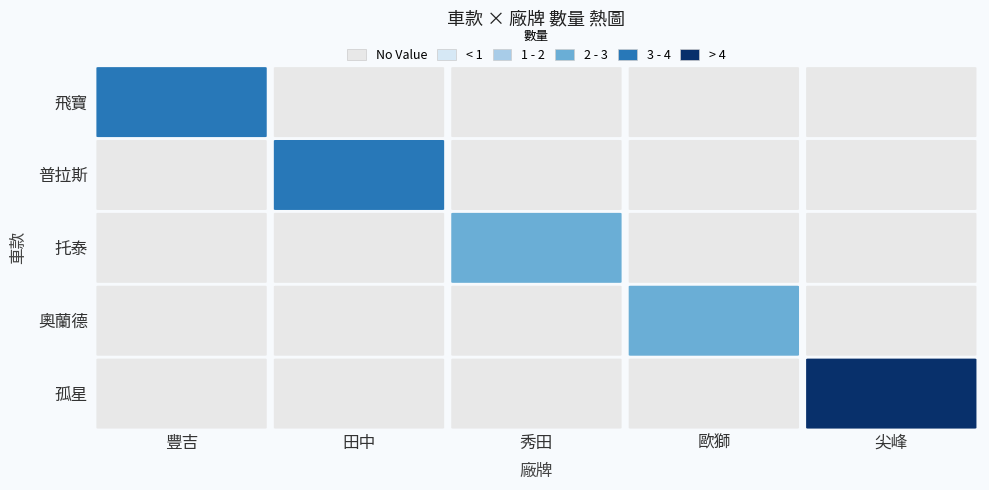

The value of 田中 at 飛寶 is -2. True or false?

False